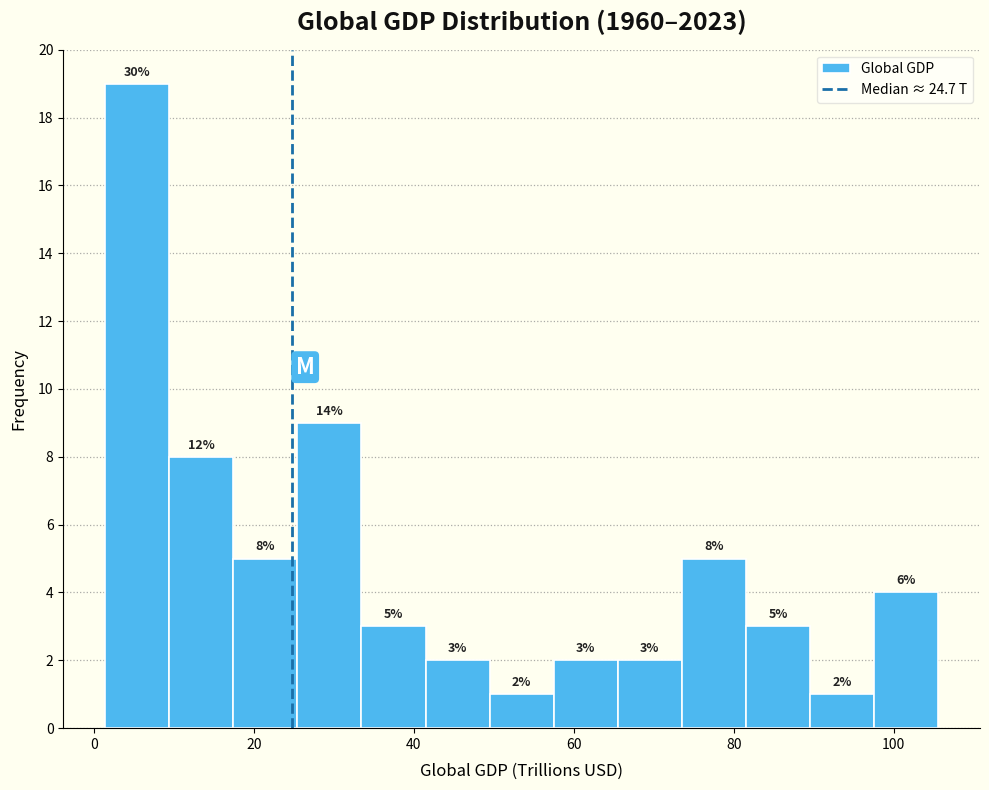

Which range on the x-axis has the tallest bar?

2 to 10